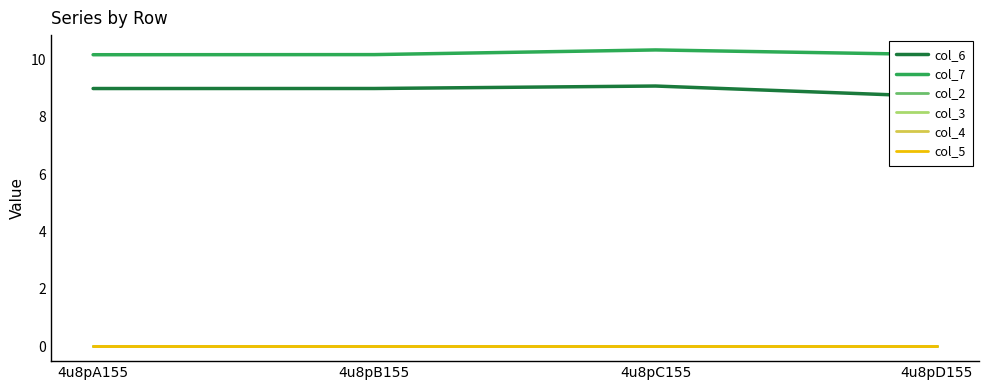

True or false: col_6 has a value of 6.1 at 4u8pB155.

False